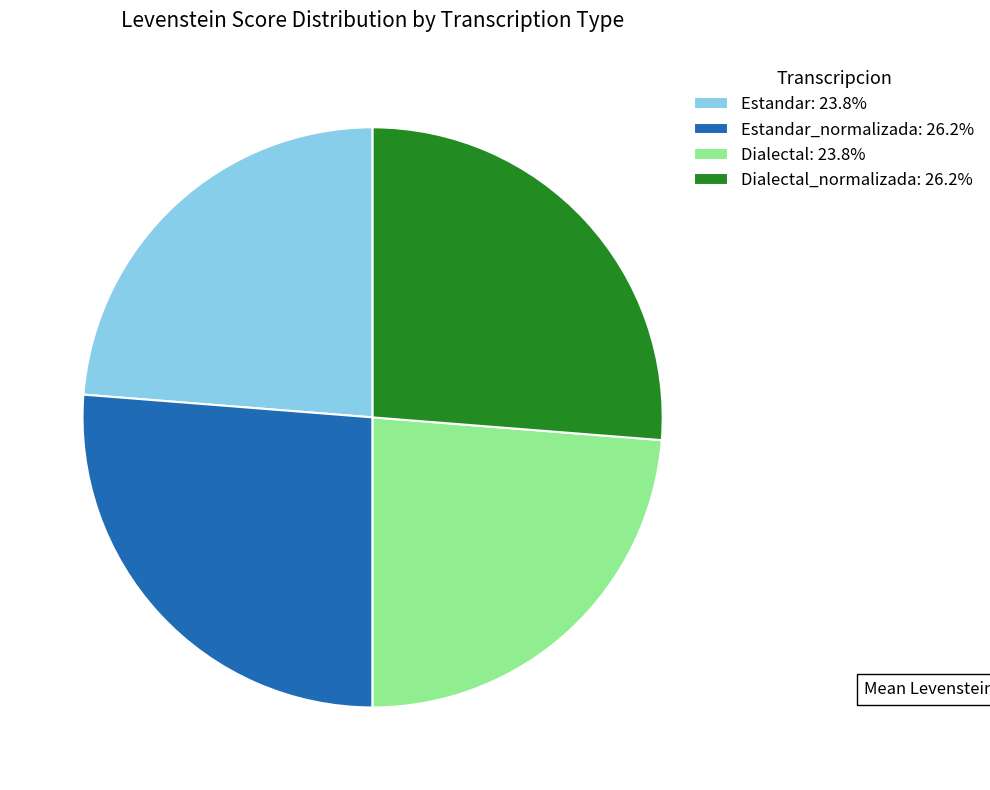

What is the ratio of the value at Dialectal: 23.8% to the value at Estandar_normalizada: 26.2%?

0.9